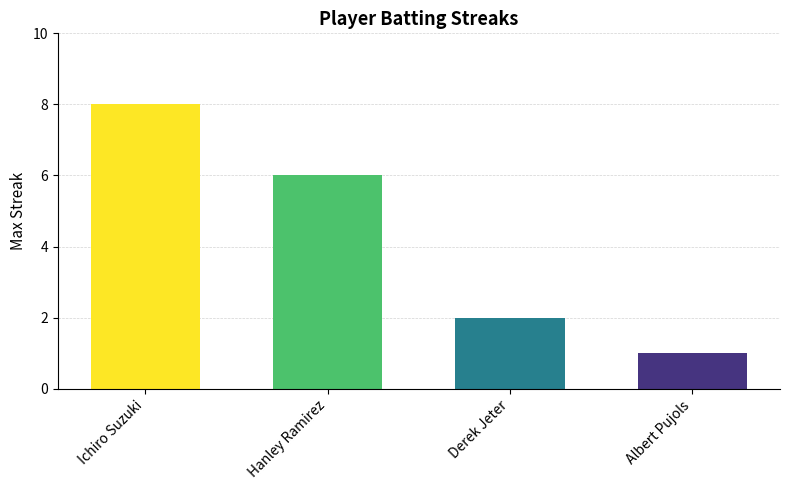

What is the value of the 2nd bar from the left?

6